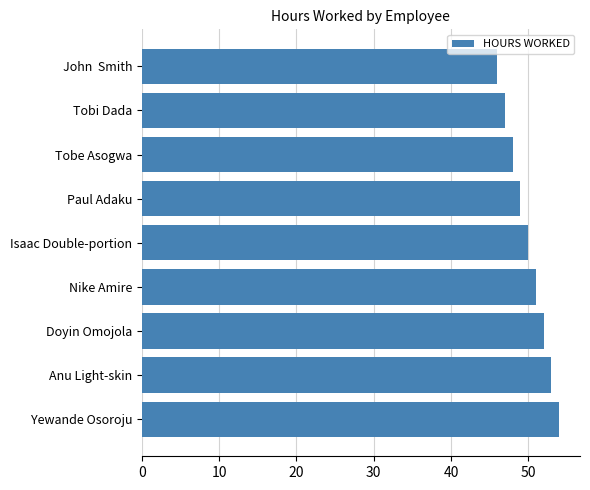

How many bars are there in total?

9